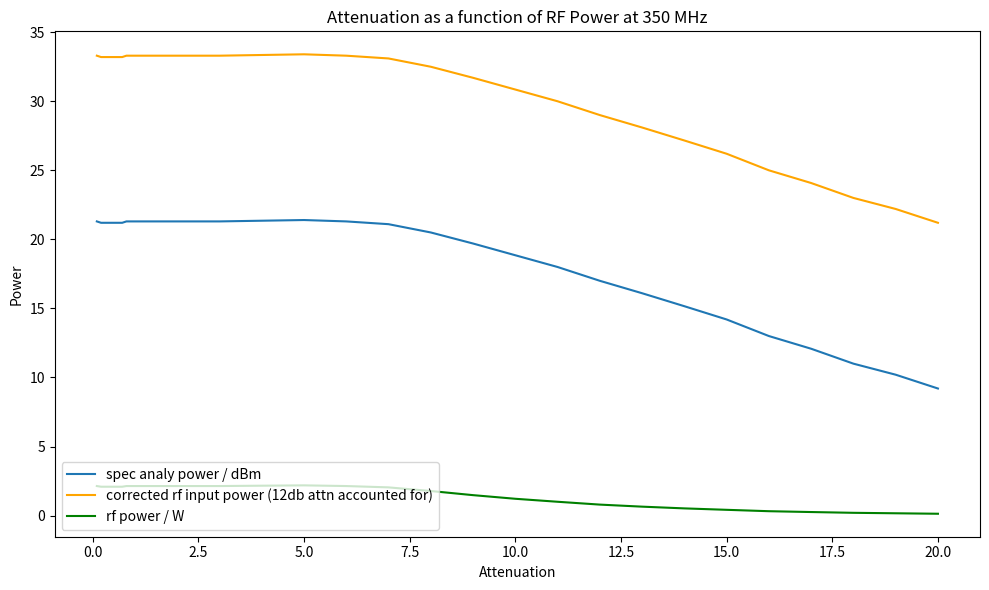

What is the maximum value shown in the chart?

33.4